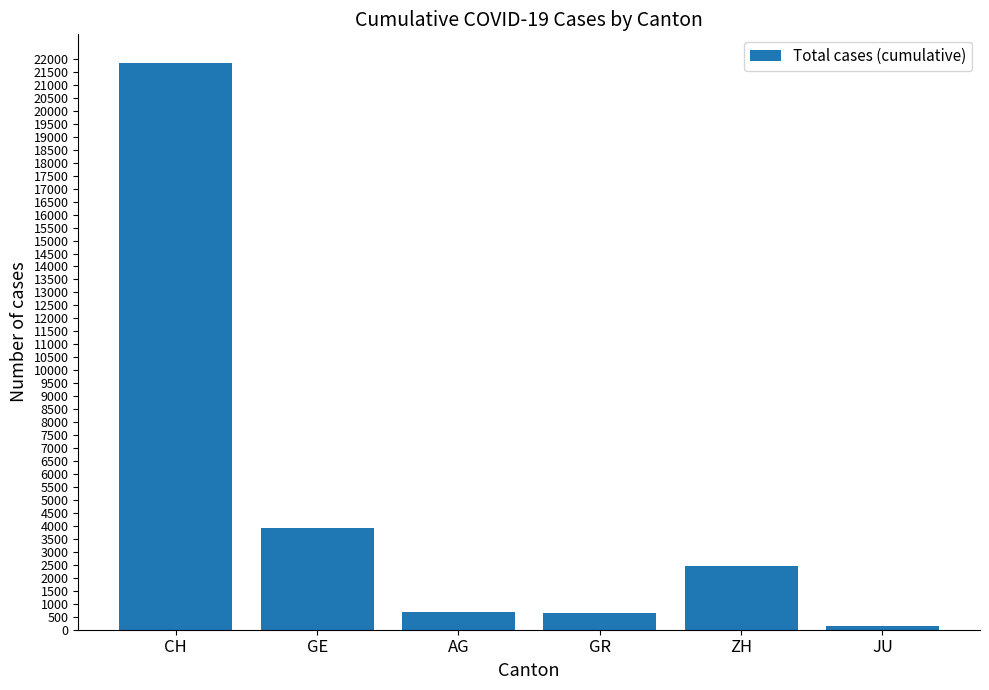

How many categories are shown in the chart?

6